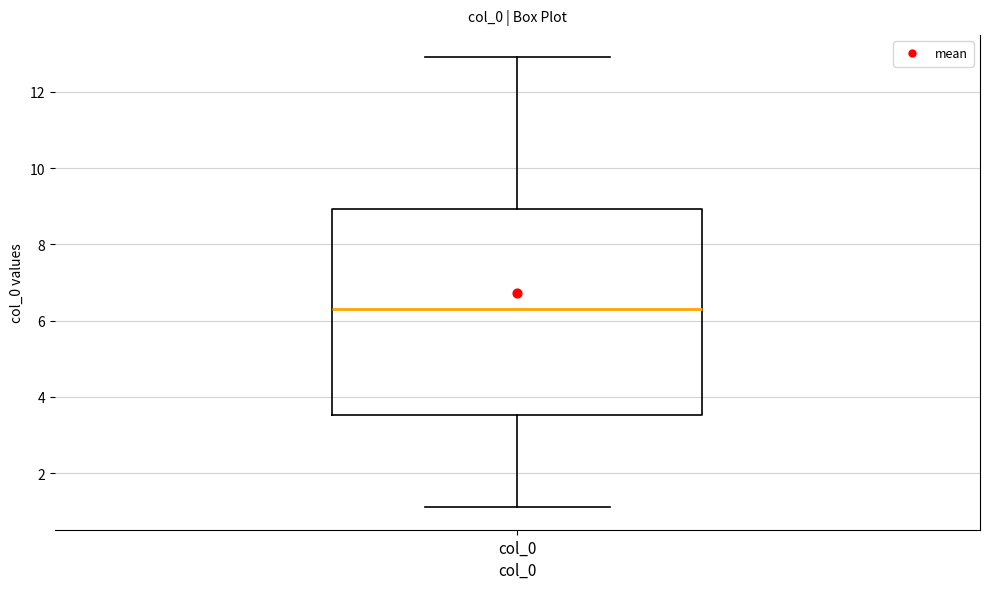

Read this box plot against the y-axis: the position of the median line, the range covered by the box, and the ends of both whiskers. The values are not printed on the chart, so give them approximately, as read against the axis.

median 6.4, box 3.6 to 9.0, whiskers 1.2 to 13.0